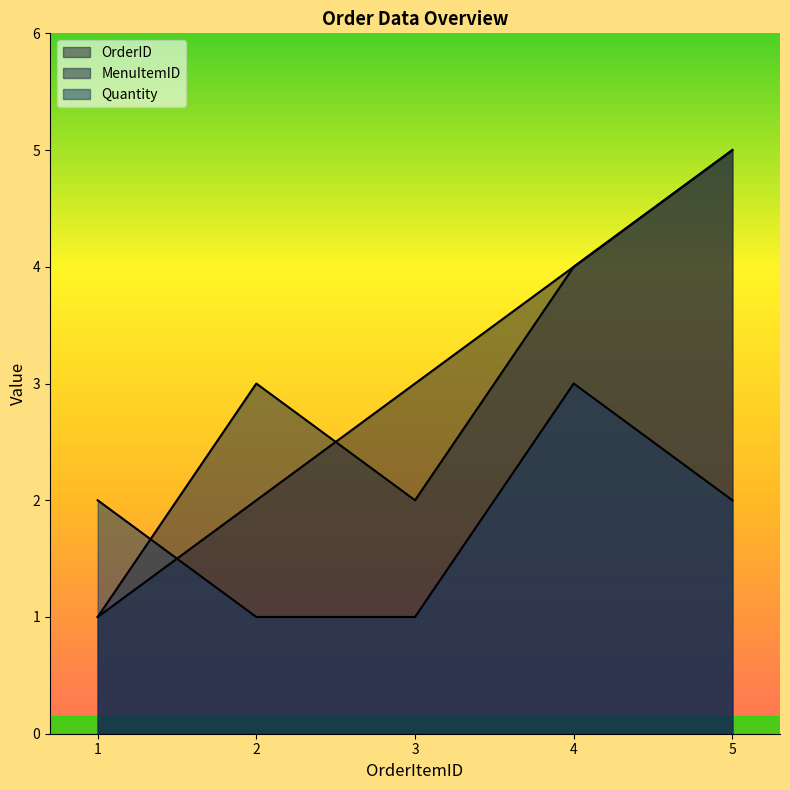

Rank the categories by MenuItemID value from lowest to highest.

1, 3, 2, 4, 5